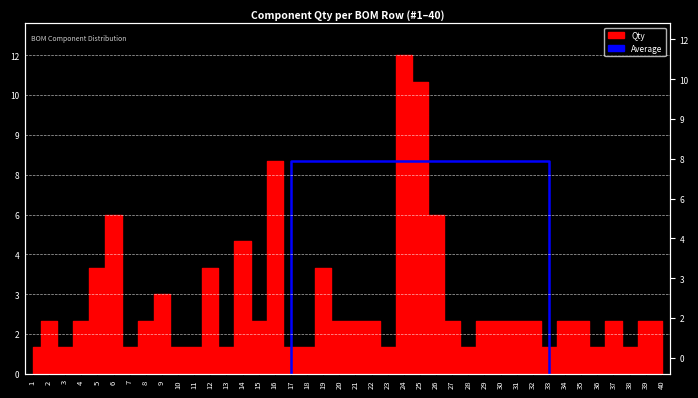

The value at 17 is 4. True or false?

False